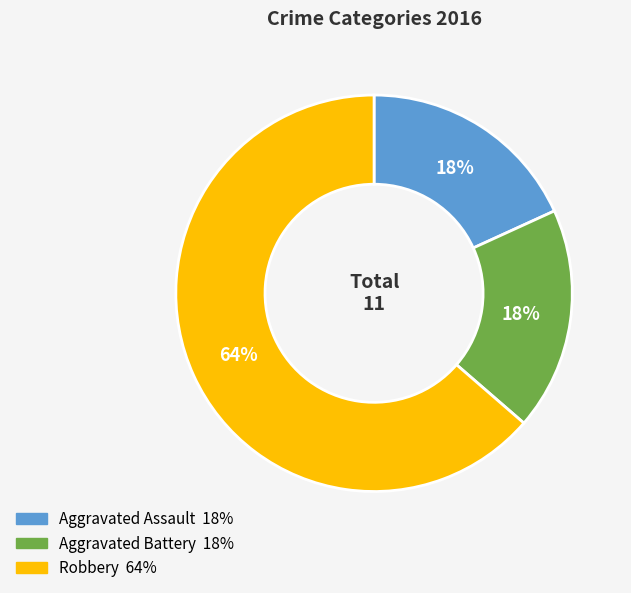

Approximately how many times larger is the value at Aggravated Assault compared to Aggravated Battery?

1.0